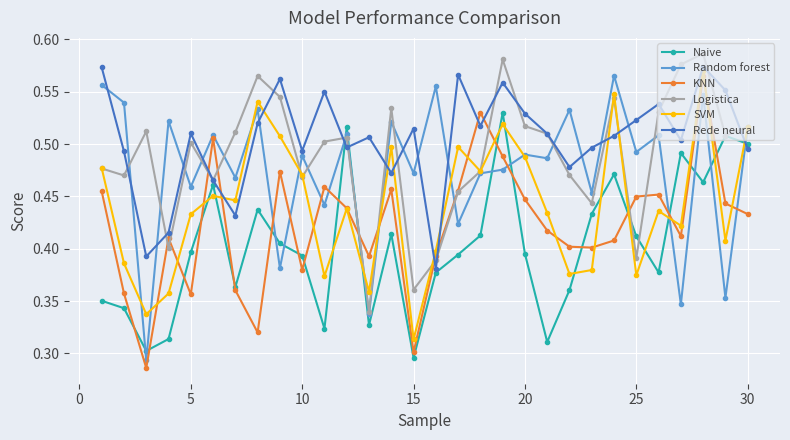

Count the SVM values in the range 0 to 1.

30